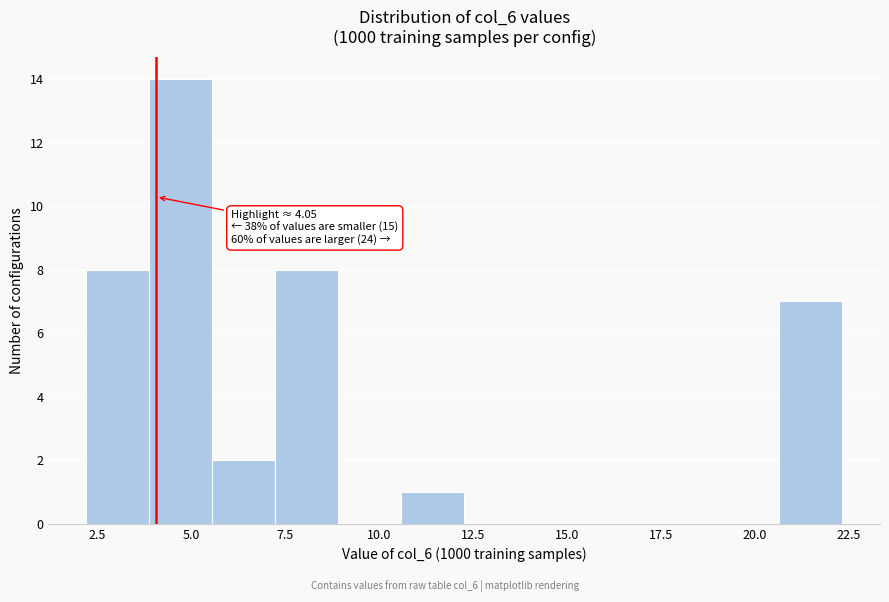

Read against the x-axis, roughly where is the centre of the tallest bar?

4.5